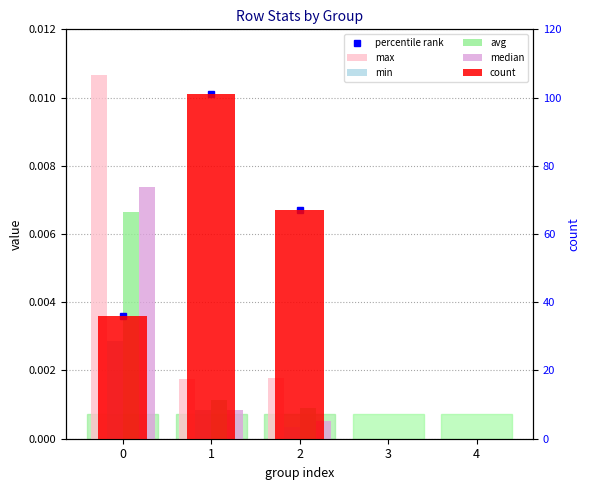

What is the greatest value displayed?

101.0